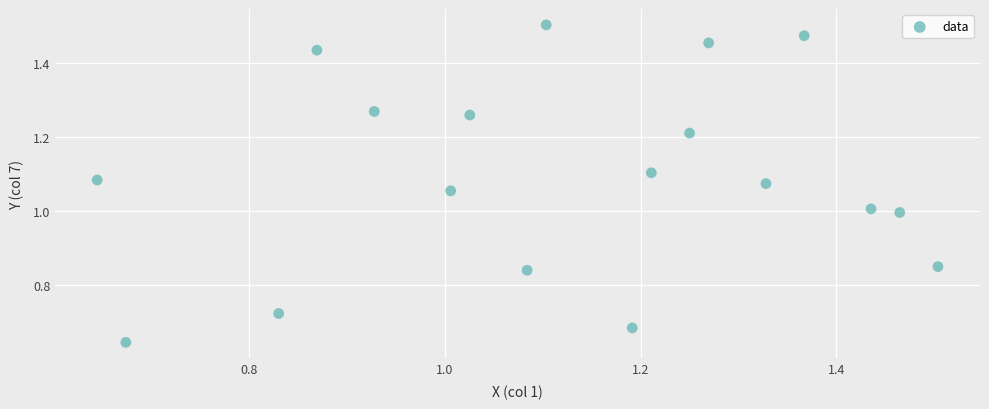

What is the range of Y values (max minus min)?

0.9